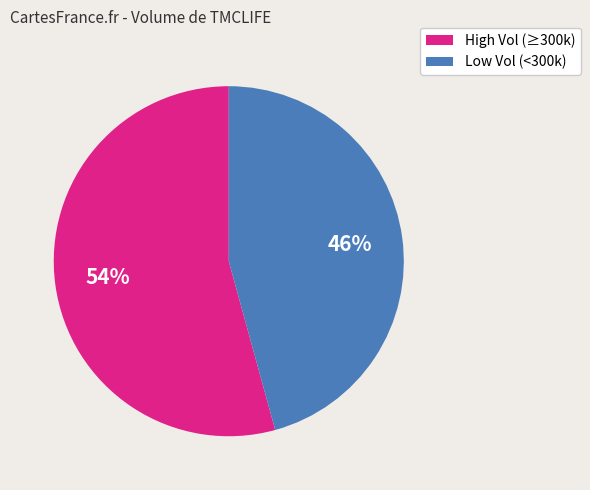

Does any single category account for the majority?

Yes